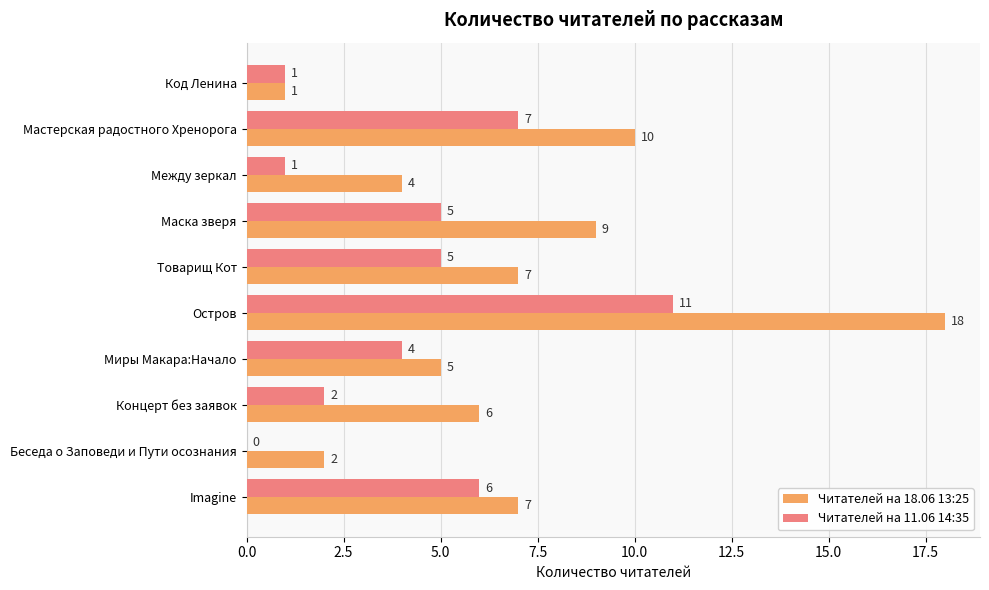

At which category does the chart reach its peak across all series?

Остров